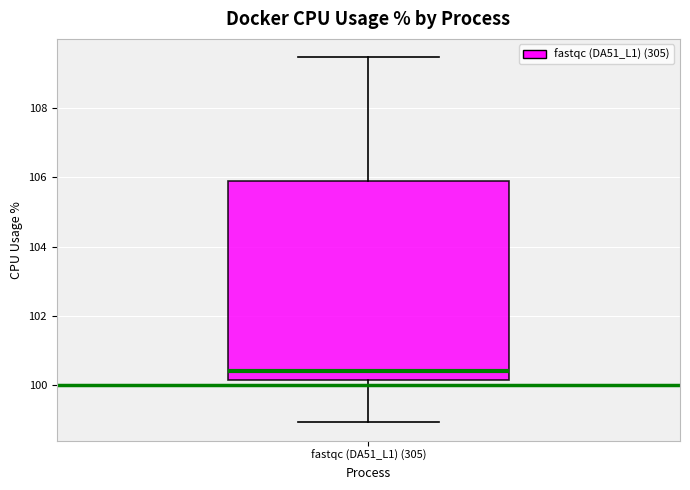

Read this box plot against the y-axis: the position of the median line, the range covered by the box, and the ends of both whiskers. The values are not printed on the chart, so give them approximately, as read against the axis.

median 100.4, box 100.2 to 106.0, whiskers 99.0 to 109.4